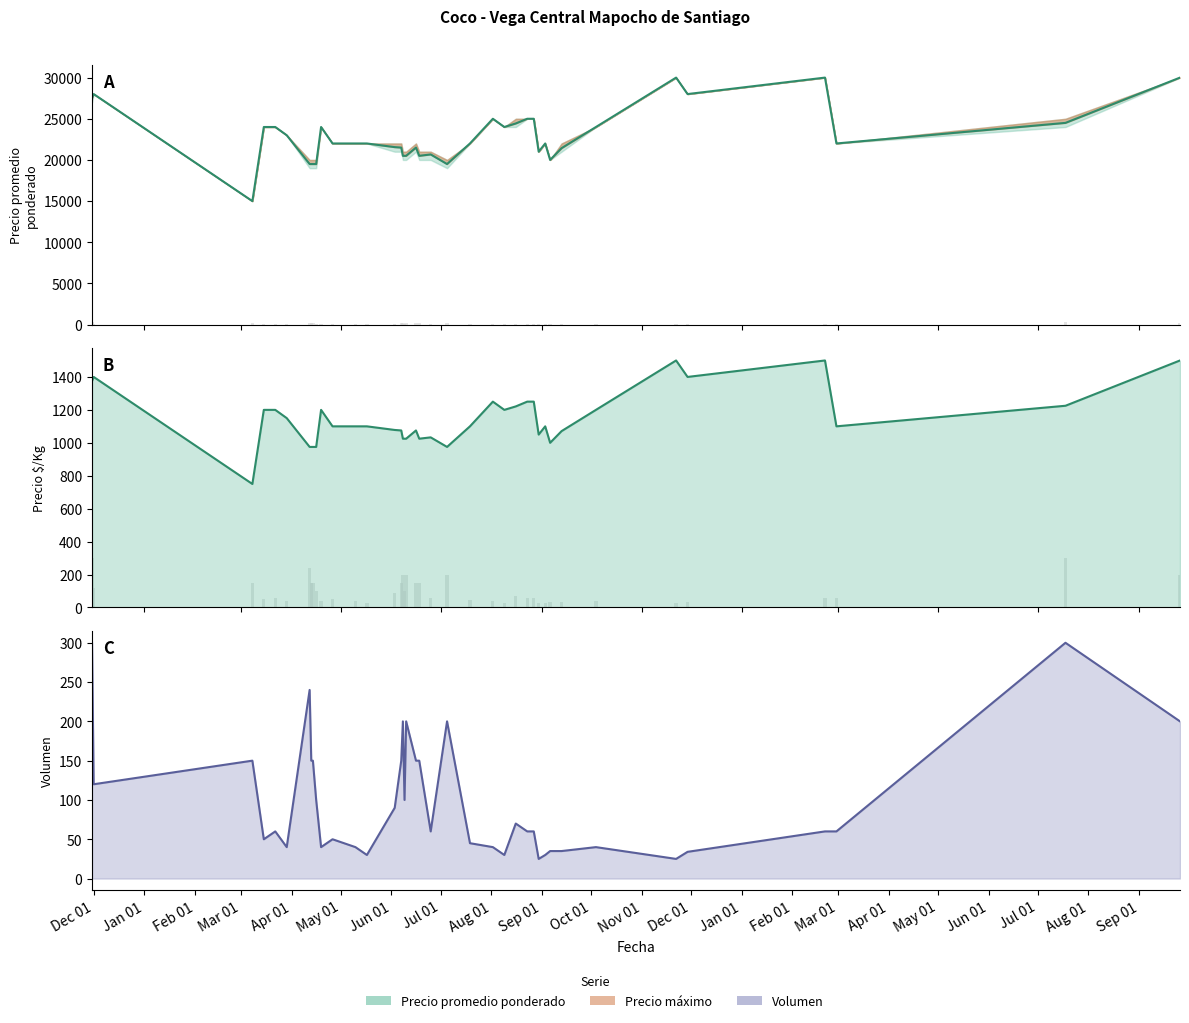

Does the chart contain stacked bars?

No